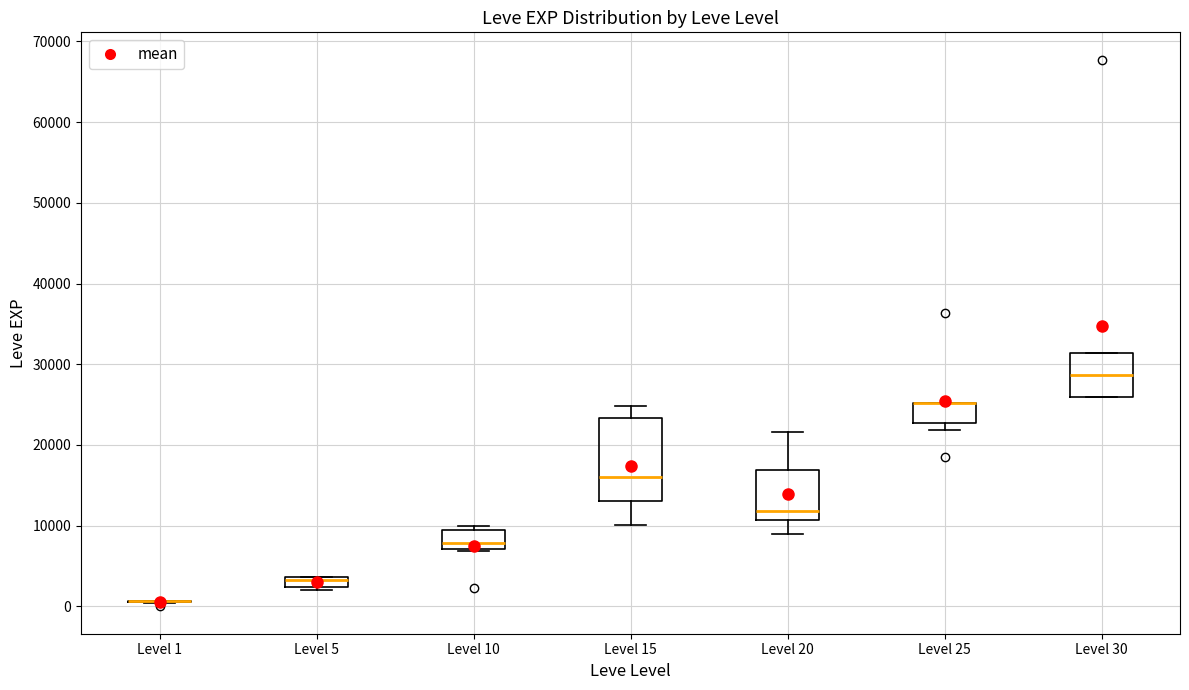

Which box is the tallest, from its lower edge to its upper edge?

Level 15